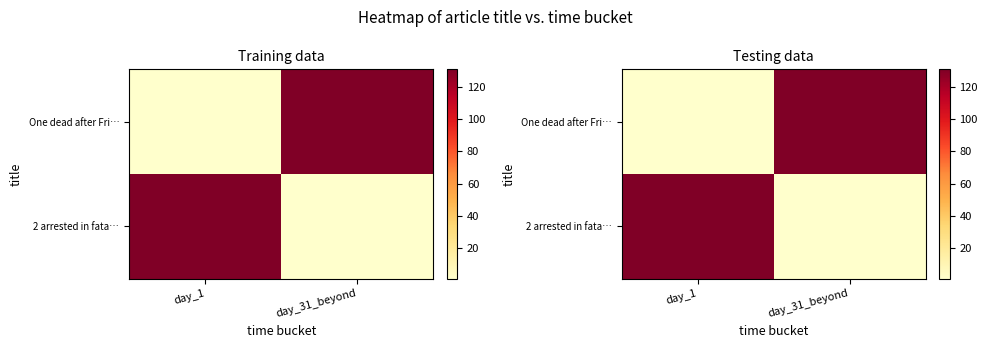

What is the difference between the One dead after Fri… values at day_31_beyond and day_1?

130